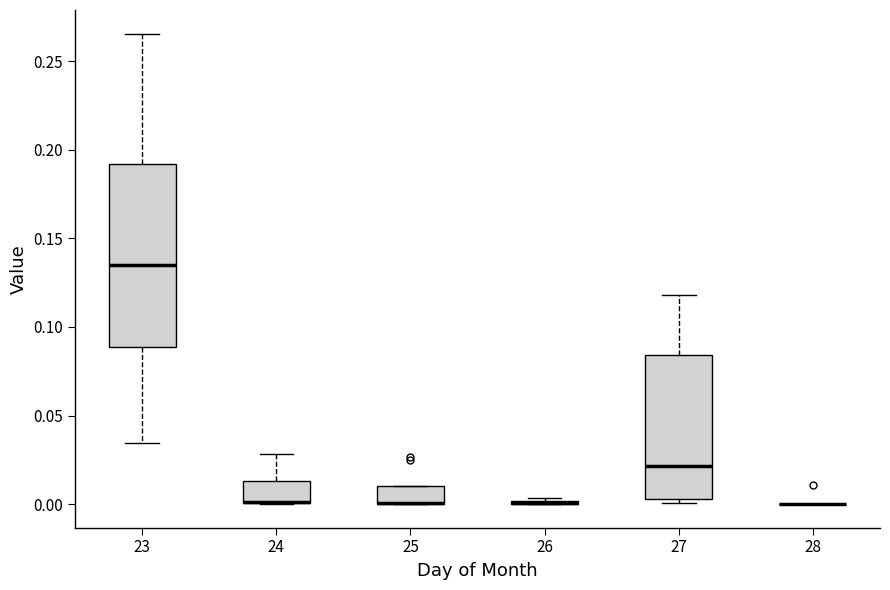

Reading left to right, transcribe this box plot: for each box, give where its median line is, the range the box spans, and where its two whiskers end, as read against the y-axis. The values are not printed on the chart, so give them approximately, as read against the axis.

23: median 0.135, box 0.090 to 0.190, whiskers 0.035 to 0.265
24: median 0.000 (drawn on the box's lower edge), box 0.000 to 0.015, whiskers 0.000 to 0.030
25: median 0.000 (drawn on the box's lower edge), box 0.000 to 0.010, whiskers 0.000 to 0.010
26: box collapsed to a line at 0.000, whiskers 0.000 to 0.005
27: median 0.020, box 0.005 to 0.085, whiskers 0.000 to 0.120
28: box collapsed to a line at 0.000, whiskers 0.000 to 0.000